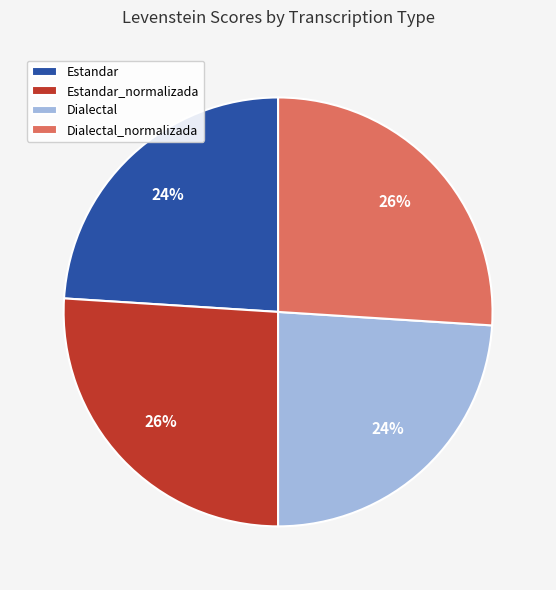

True or false: Dialectal_normalizada accounts for 26% of the total.

True